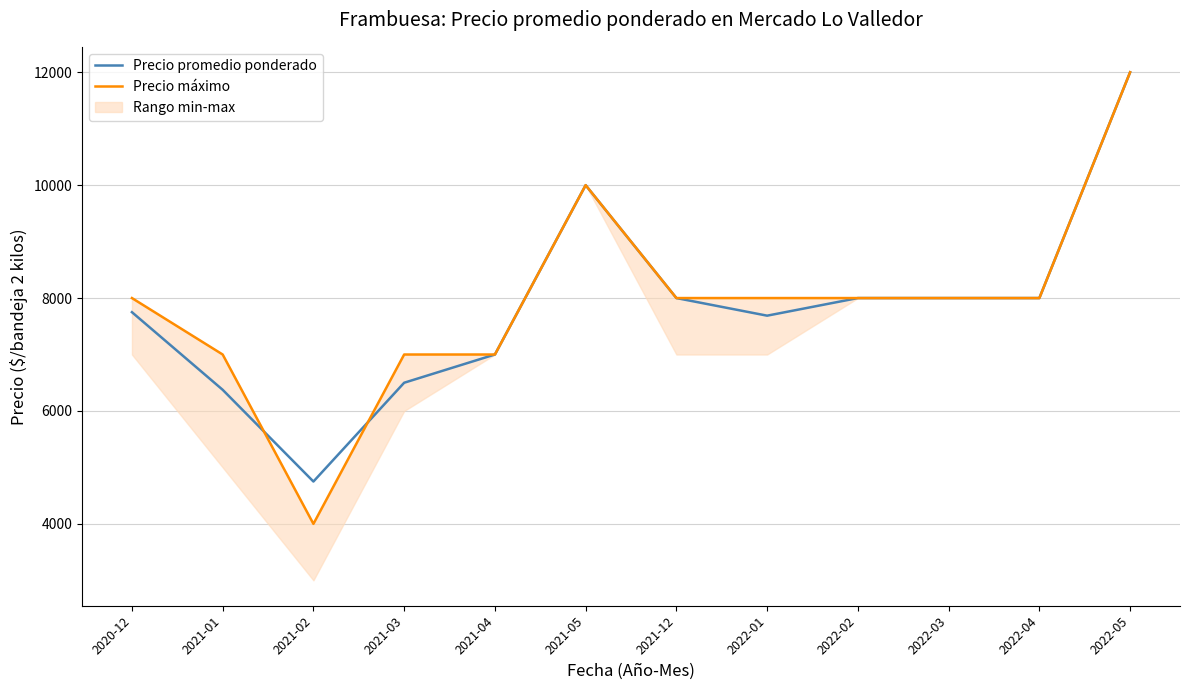

True or false: Precio promedio ponderado and Precio máximo cross at least once.

True